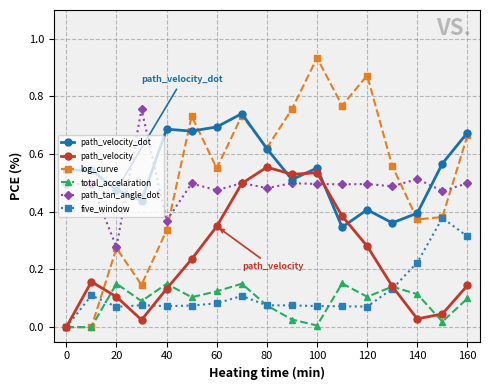

Which series has the widest spread of values?

log_curve